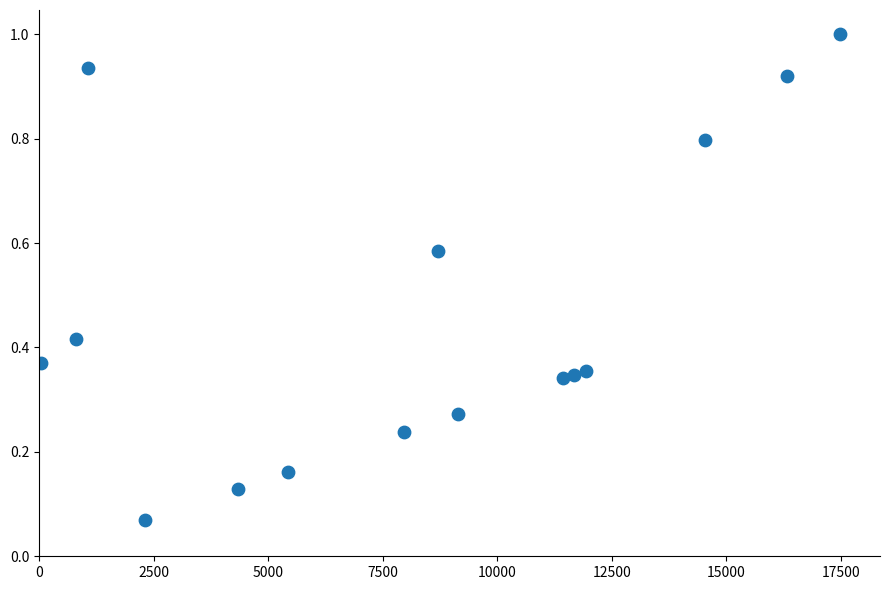

What is the range of X values (max minus min)?

17444.0